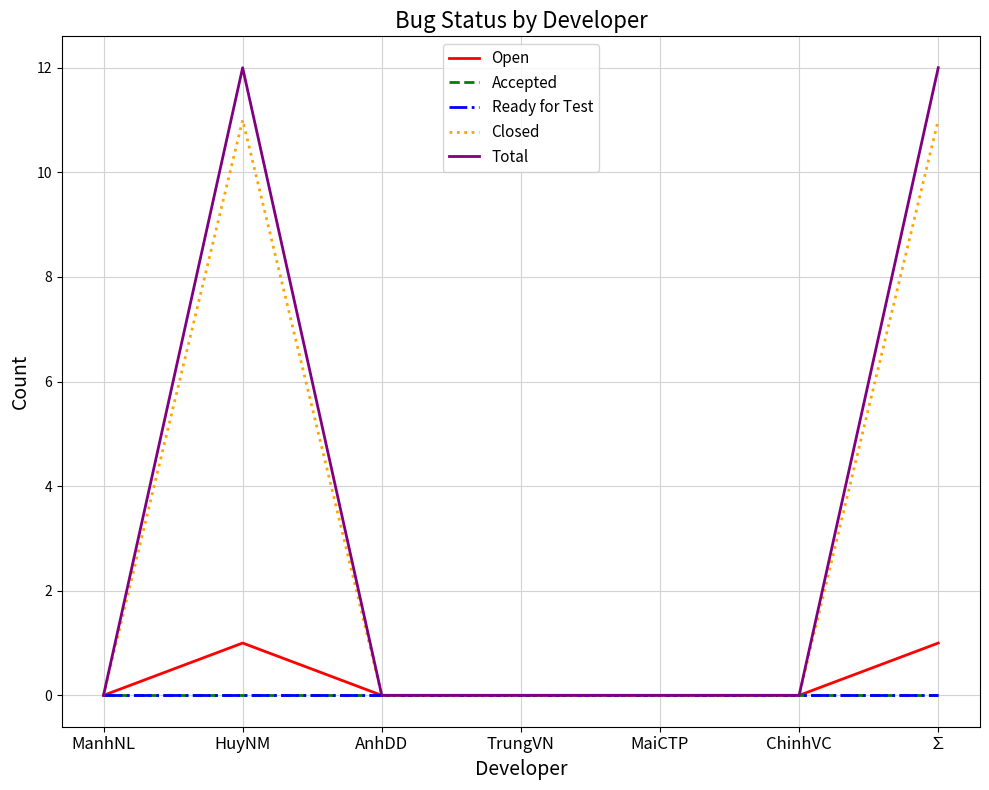

Does the chart have visible grid lines?

Yes